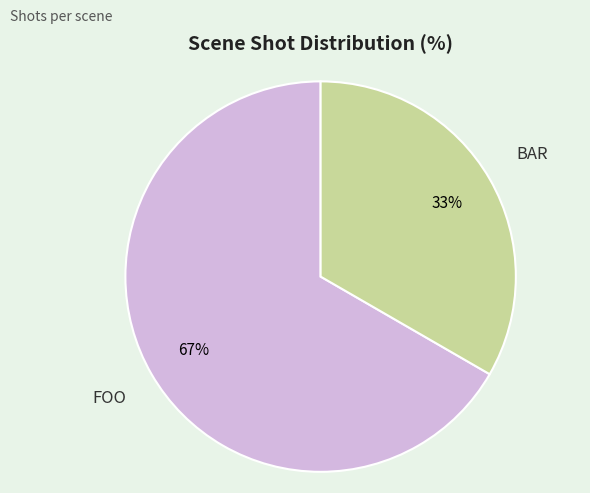

To the nearest percent, what is the average slice percentage?

50%